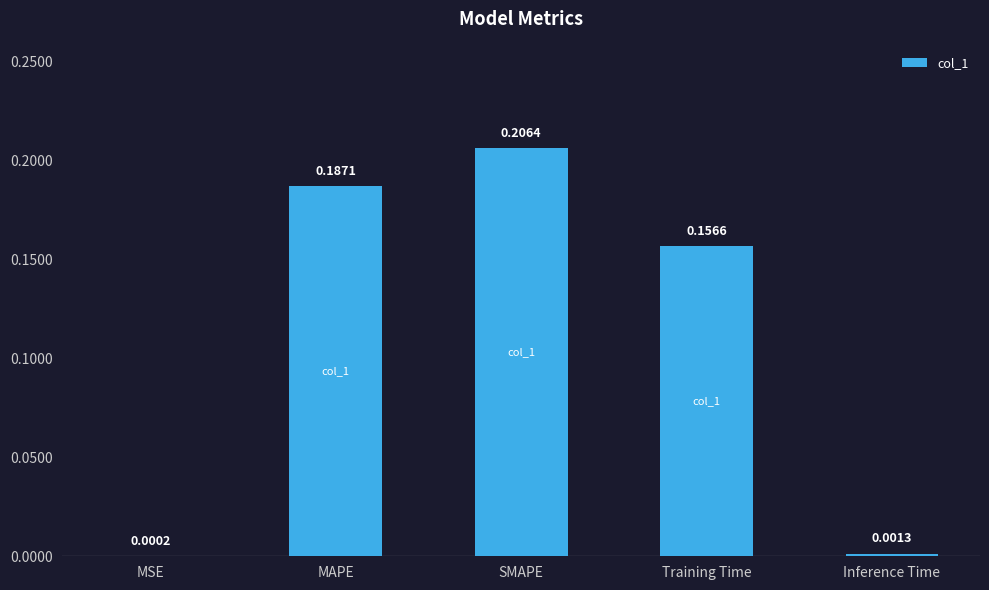

What is the sum of all values?

0.6